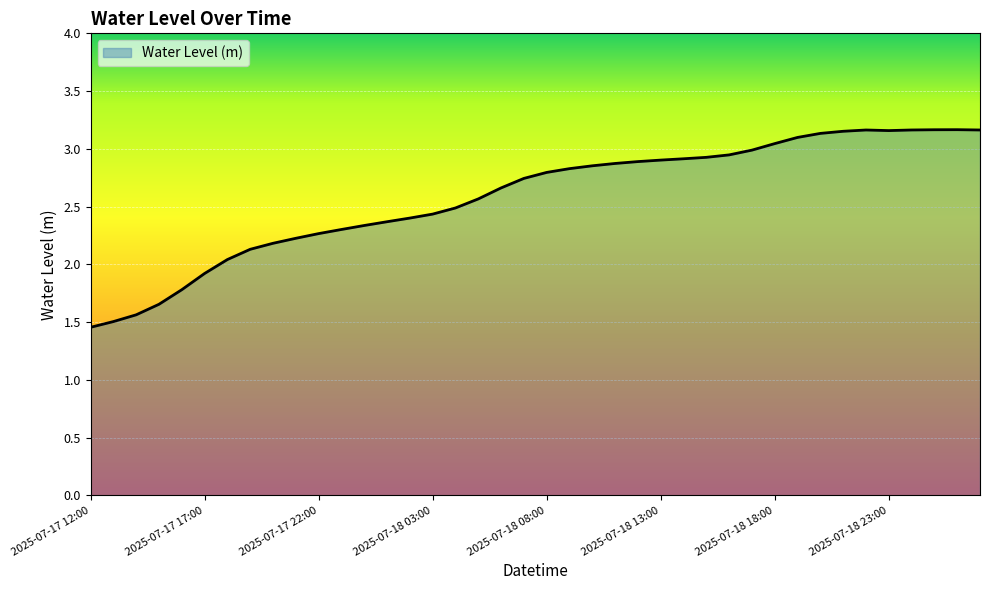

List the labels in order of value, largest first.

2025-07-19 02:00, 2025-07-19 01:00, 2025-07-19 00:00, 2025-07-19 03:00, 2025-07-18 22:00, 2025-07-18 23:00, 2025-07-18 21:00, 2025-07-18 20:00, 2025-07-18 19:00, 2025-07-18 18:00, 2025-07-18 17:00, 2025-07-18 16:00, 2025-07-18 15:00, 2025-07-18 14:00, 2025-07-18 13:00, 2025-07-18 12:00, 2025-07-18 11:00, 2025-07-18 10:00, 2025-07-18 09:00, 2025-07-18 08:00, 2025-07-18 07:00, 2025-07-18 06:00, 2025-07-18 05:00, 2025-07-18 04:00, 2025-07-18 03:00, 2025-07-18 02:00, 2025-07-18 01:00, 2025-07-18 00:00, 2025-07-17 23:00, 2025-07-17 22:00, 2025-07-17 21:00, 2025-07-17 20:00, 2025-07-17 19:00, 2025-07-17 18:00, 2025-07-17 17:00, 2025-07-17 16:00, 2025-07-17 15:00, 2025-07-17 14:00, 2025-07-17 13:00, 2025-07-17 12:00